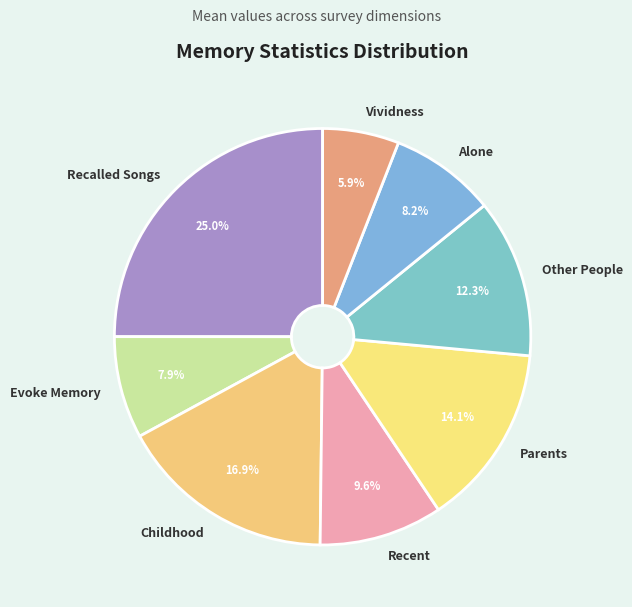

Do Parents and Recalled Songs together represent more than half of the pie?

No